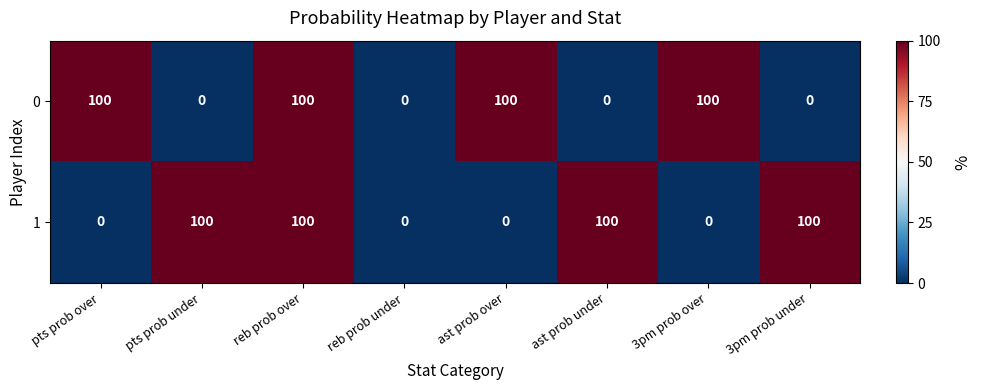

True or false: 0 has a value of 0 at reb prob under.

True